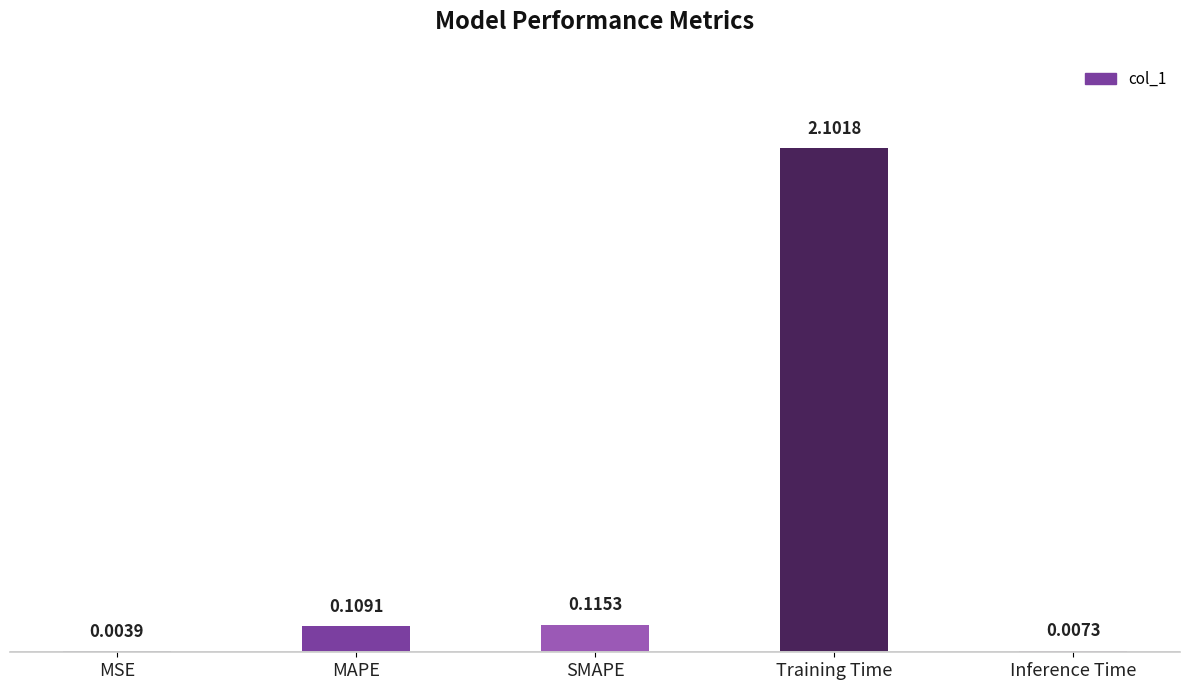

What is the change in value from MAPE to Training Time?

+2.0